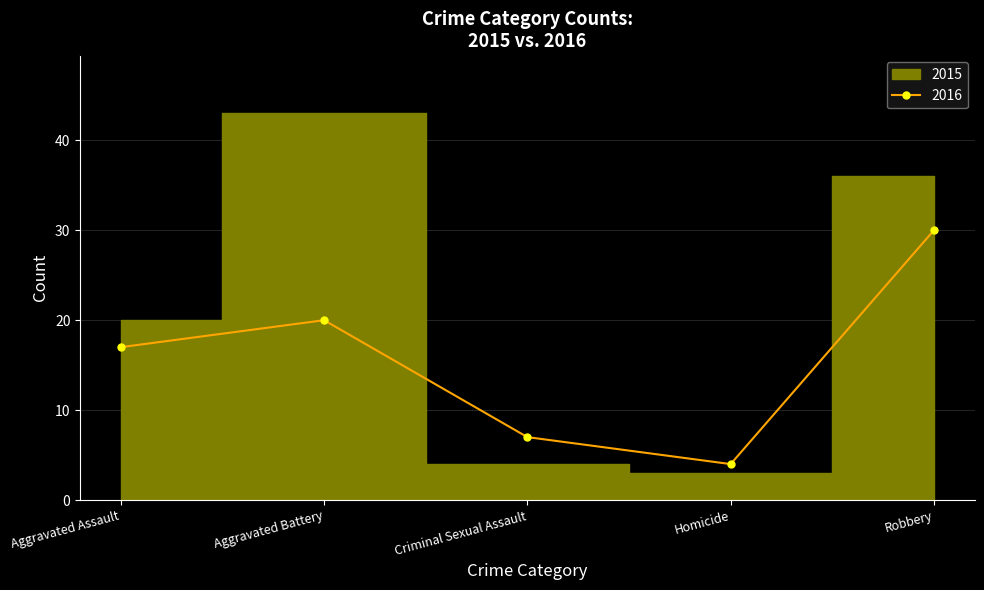

Which label corresponds to the smallest value in the chart?

Homicide